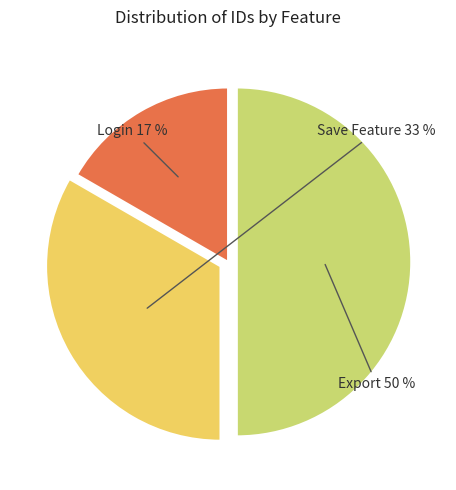

To the nearest percent, what is the difference between the largest and smallest slice percentages?

33%